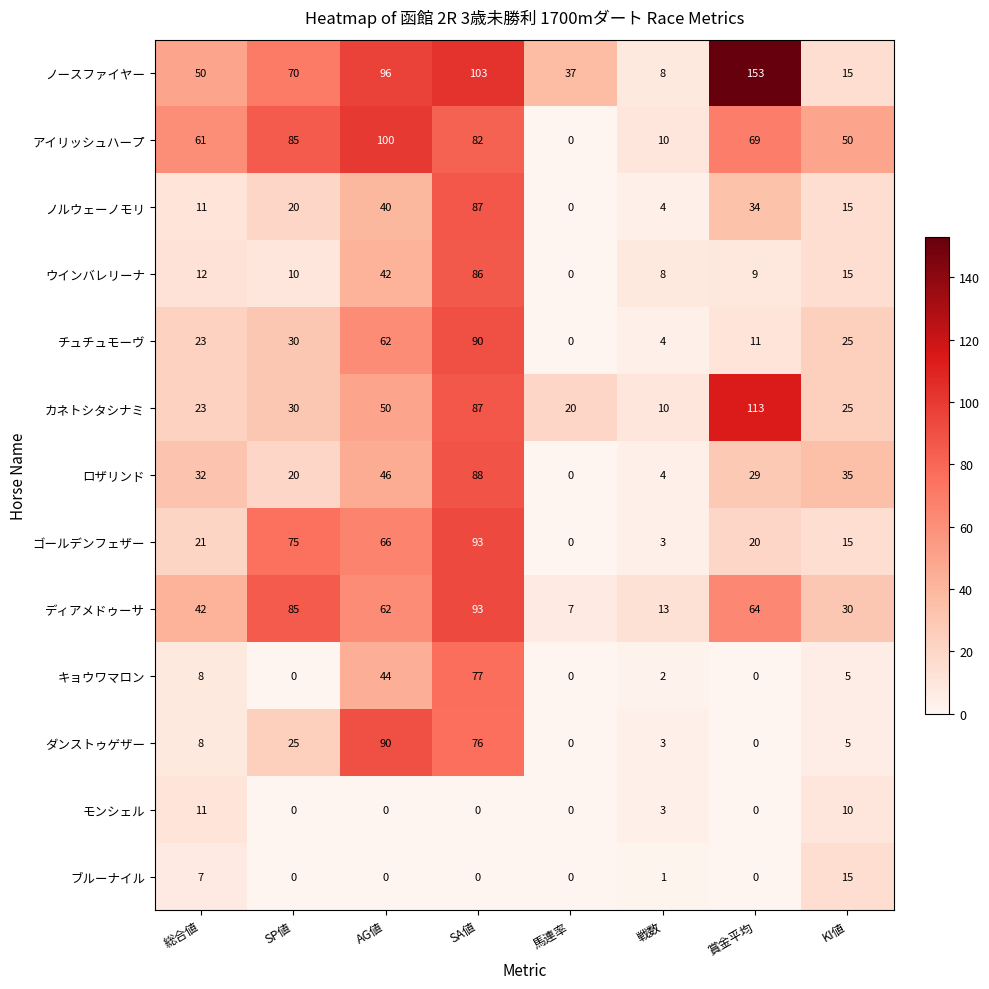

What is the approximate value of ノースファイヤー at SP値, to the nearest 10?

70